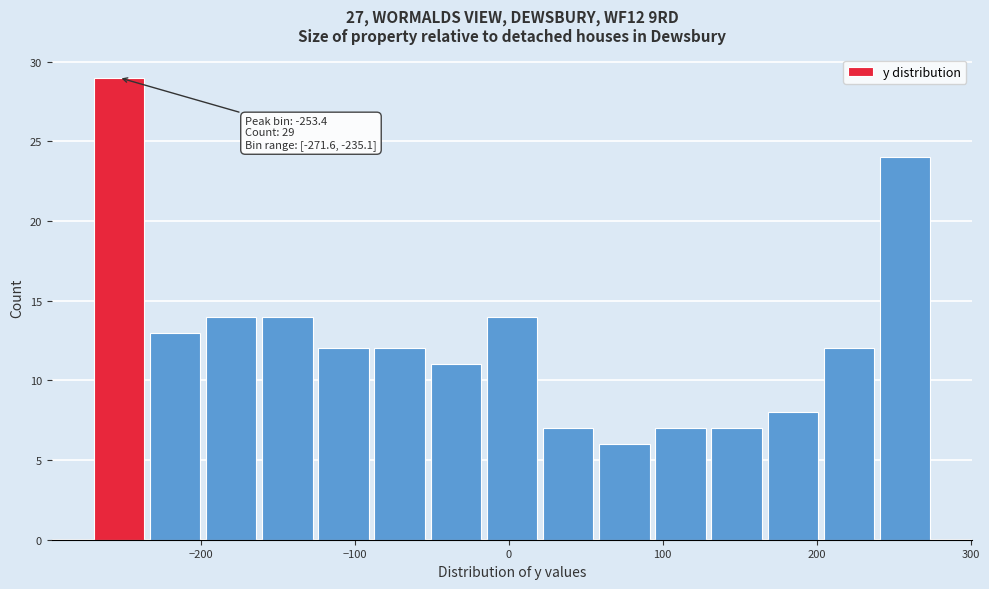

Read against the x-axis, roughly where is the centre of the tallest bar?

-250